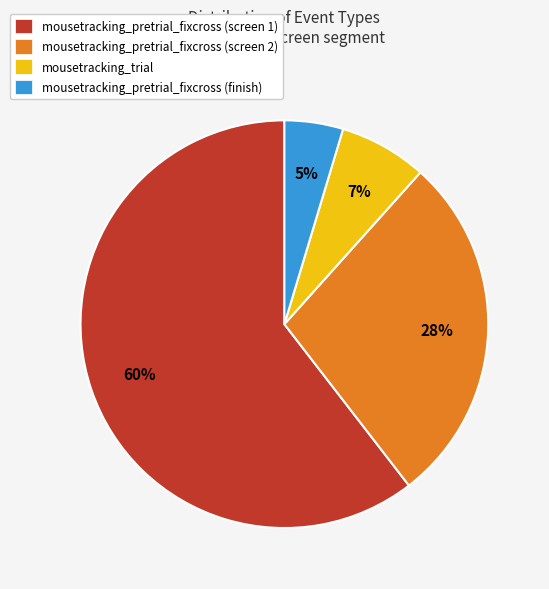

Is mousetracking_pretrial_fixcross (screen 1) the majority of the pie?

Yes